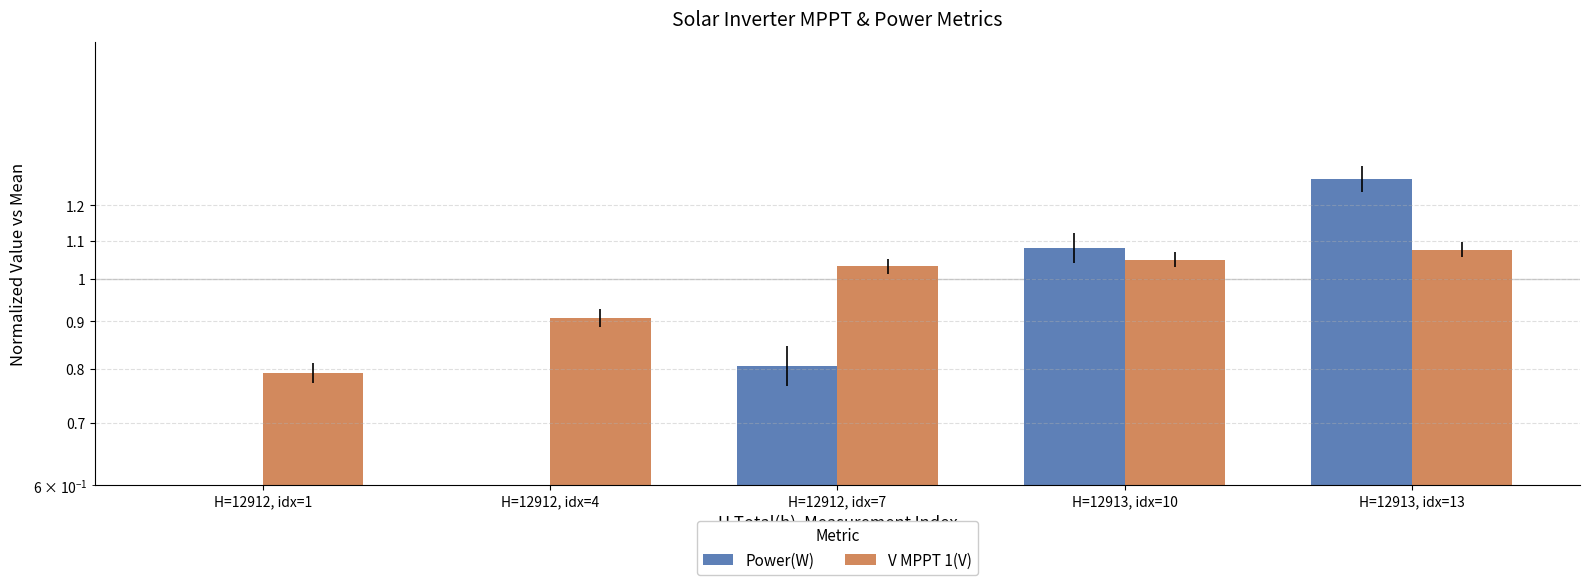

How many values in the Power(W) series exceed 0?

4